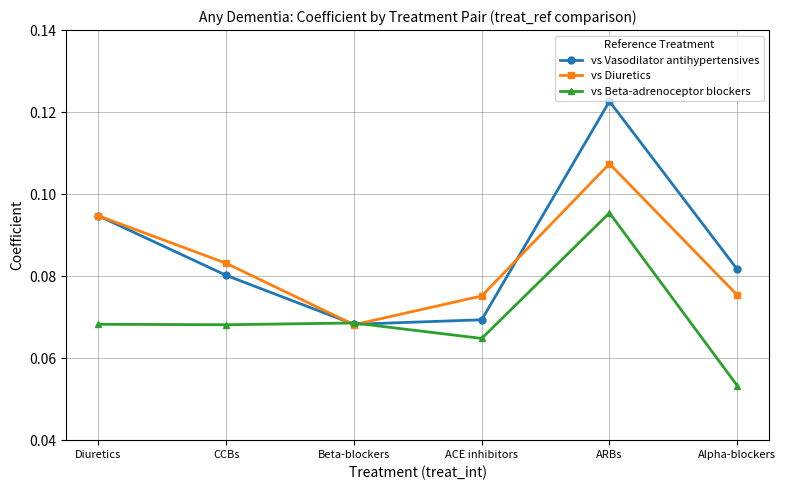

Rank the series by their maximum value, from lowest to highest.

vs Beta-adrenoceptor blockers, vs Diuretics, vs Vasodilator antihypertensives